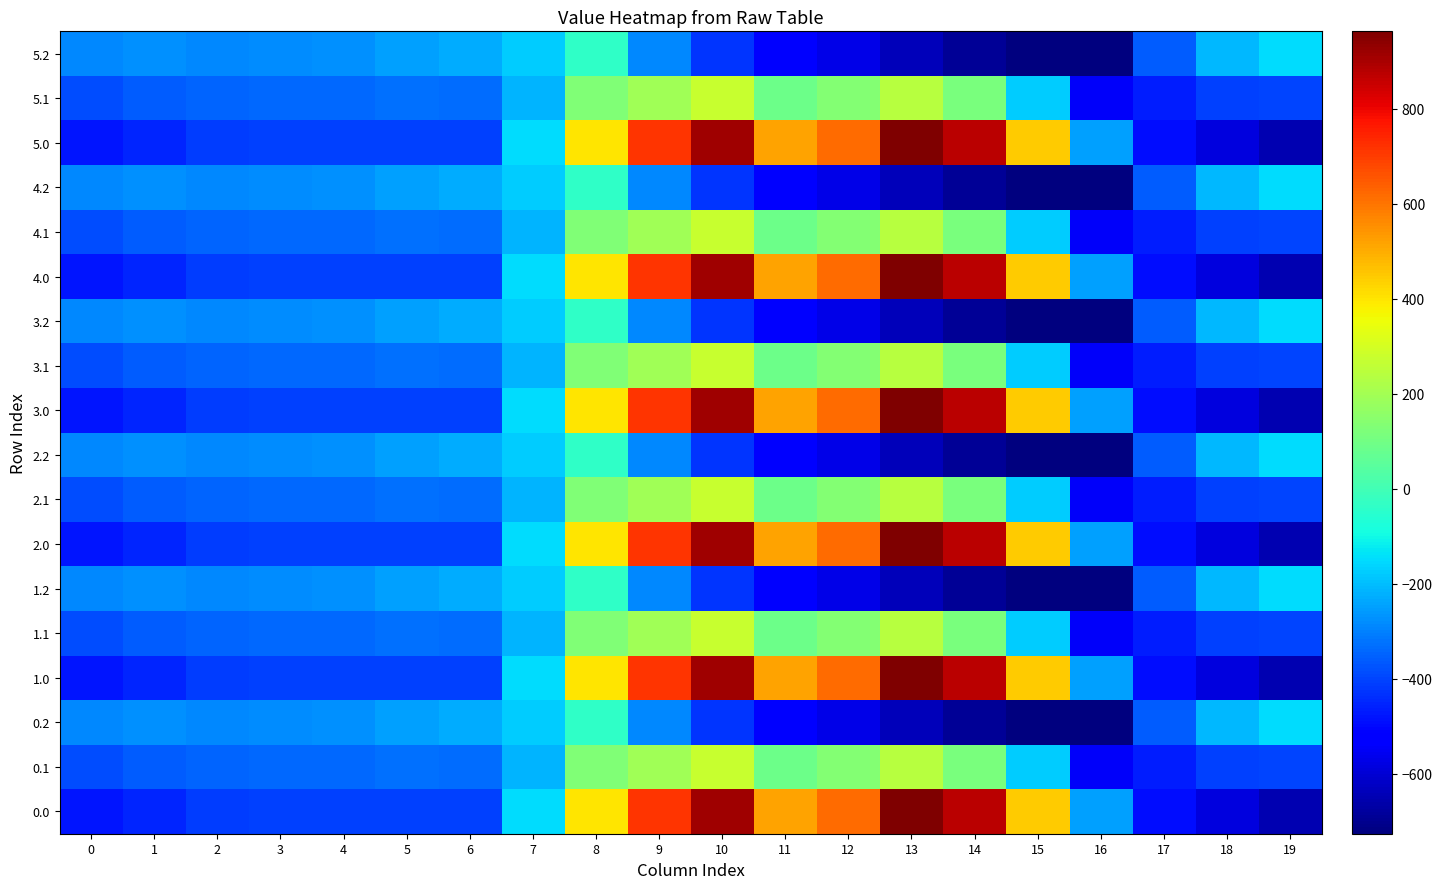

Reading right to left, transcribe all the data shown in this chart.

0.0: 19=-649.2	18=-586.7	17=-494.8	16=-250.9	15=443.0	14=870.3	13=962.7	12=619.4	11=516.0	10=916.2	9=716.9	8=395.3	7=-150.1	6=-408.0	5=-403.8	4=-404.9	3=-404.4	2=-410.3	1=-449.5	0=-482.0
0.1: 19=-400.2	18=-405.4	17=-466.6	16=-547.3	15=-173.1	14=113.7	13=241.5	12=134.6	11=87.0	10=274.1	9=191.1	8=125.2	7=-217.1	6=-332.2	5=-325.7	4=-339.6	3=-342.7	2=-347.9	1=-361.1	0=-384.6
0.2: 19=-151.0	18=-210.0	17=-362.4	16=-726.6	15=-725.8	14=-687.4	13=-640.4	12=-571.2	11=-520.6	10=-423.5	9=-288.5	8=-35.3	7=-176.6	6=-228.8	5=-245.0	4=-274.4	3=-281.0	2=-285.5	1=-272.7	0=-287.1
1.0: 19=-649.2	18=-586.7	17=-494.8	16=-250.9	15=443.0	14=870.3	13=962.7	12=619.4	11=516.0	10=916.2	9=716.9	8=395.3	7=-150.1	6=-408.0	5=-403.8	4=-404.9	3=-404.4	2=-410.3	1=-449.5	0=-482.0
1.1: 19=-400.2	18=-405.4	17=-466.6	16=-547.3	15=-173.1	14=113.7	13=241.5	12=134.6	11=87.0	10=274.1	9=191.1	8=125.2	7=-217.1	6=-332.2	5=-325.7	4=-339.6	3=-342.7	2=-347.9	1=-361.1	0=-384.6
1.2: 19=-151.0	18=-210.0	17=-362.4	16=-726.6	15=-725.8	14=-687.4	13=-640.4	12=-571.2	11=-520.6	10=-423.5	9=-288.5	8=-35.3	7=-176.6	6=-228.8	5=-245.0	4=-274.4	3=-281.0	2=-285.5	1=-272.7	0=-287.1
2.0: 19=-649.2	18=-586.7	17=-494.8	16=-250.9	15=443.0	14=870.3	13=962.7	12=619.4	11=516.0	10=916.2	9=716.9	8=395.3	7=-150.1	6=-408.0	5=-403.8	4=-404.9	3=-404.4	2=-410.3	1=-449.5	0=-482.0
2.1: 19=-400.2	18=-405.4	17=-466.6	16=-547.3	15=-173.1	14=113.7	13=241.5	12=134.6	11=87.0	10=274.1	9=191.1	8=125.2	7=-217.1	6=-332.2	5=-325.7	4=-339.6	3=-342.7	2=-347.9	1=-361.1	0=-384.6
2.2: 19=-151.0	18=-210.0	17=-362.4	16=-726.6	15=-725.8	14=-687.4	13=-640.4	12=-571.2	11=-520.6	10=-423.5	9=-288.5	8=-35.3	7=-176.6	6=-228.8	5=-245.0	4=-274.4	3=-281.0	2=-285.5	1=-272.7	0=-287.1
3.0: 19=-649.2	18=-586.7	17=-494.8	16=-250.9	15=443.0	14=870.3	13=962.7	12=619.4	11=516.0	10=916.2	9=716.9	8=395.3	7=-150.1	6=-408.0	5=-403.8	4=-404.9	3=-404.4	2=-410.3	1=-449.5	0=-482.0
3.1: 19=-400.2	18=-405.4	17=-466.6	16=-547.3	15=-173.1	14=113.7	13=241.5	12=134.6	11=87.0	10=274.1	9=191.1	8=125.2	7=-217.1	6=-332.2	5=-325.7	4=-339.6	3=-342.7	2=-347.9	1=-361.1	0=-384.6
3.2: 19=-151.0	18=-210.0	17=-362.4	16=-726.6	15=-725.8	14=-687.4	13=-640.4	12=-571.2	11=-520.6	10=-423.5	9=-288.5	8=-35.3	7=-176.6	6=-228.8	5=-245.0	4=-274.4	3=-281.0	2=-285.5	1=-272.7	0=-287.1
4.0: 19=-649.2	18=-586.7	17=-494.8	16=-250.9	15=443.0	14=870.3	13=962.7	12=619.4	11=516.0	10=916.2	9=716.9	8=395.3	7=-150.1	6=-408.0	5=-403.8	4=-404.9	3=-404.4	2=-410.3	1=-449.5	0=-482.0
4.1: 19=-400.2	18=-405.4	17=-466.6	16=-547.3	15=-173.1	14=113.7	13=241.5	12=134.6	11=87.0	10=274.1	9=191.1	8=125.2	7=-217.1	6=-332.2	5=-325.7	4=-339.6	3=-342.7	2=-347.9	1=-361.1	0=-384.6
4.2: 19=-151.0	18=-210.0	17=-362.4	16=-726.6	15=-725.8	14=-687.4	13=-640.4	12=-571.2	11=-520.6	10=-423.5	9=-288.5	8=-35.3	7=-176.6	6=-228.8	5=-245.0	4=-274.4	3=-281.0	2=-285.5	1=-272.7	0=-287.1
5.0: 19=-649.2	18=-586.7	17=-494.8	16=-250.9	15=443.0	14=870.3	13=962.7	12=619.4	11=516.0	10=916.2	9=716.9	8=395.3	7=-150.1	6=-408.0	5=-403.8	4=-404.9	3=-404.4	2=-410.3	1=-449.5	0=-482.0
5.1: 19=-400.2	18=-405.4	17=-466.6	16=-547.3	15=-173.1	14=113.7	13=241.5	12=134.6	11=87.0	10=274.1	9=191.1	8=125.2	7=-217.1	6=-332.2	5=-325.7	4=-339.6	3=-342.7	2=-347.9	1=-361.1	0=-384.6
5.2: 19=-151.0	18=-210.0	17=-362.4	16=-726.6	15=-725.8	14=-687.4	13=-640.4	12=-571.2	11=-520.6	10=-423.5	9=-288.5	8=-35.3	7=-176.6	6=-228.8	5=-245.0	4=-274.4	3=-281.0	2=-285.5	1=-272.7	0=-287.1